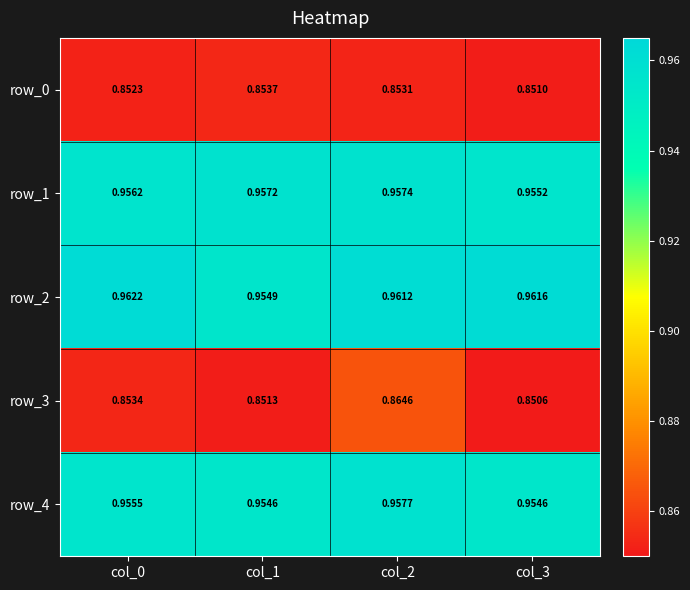

Is the value of row_2 at col_1 greater than the value of row_4 at col_2?

No